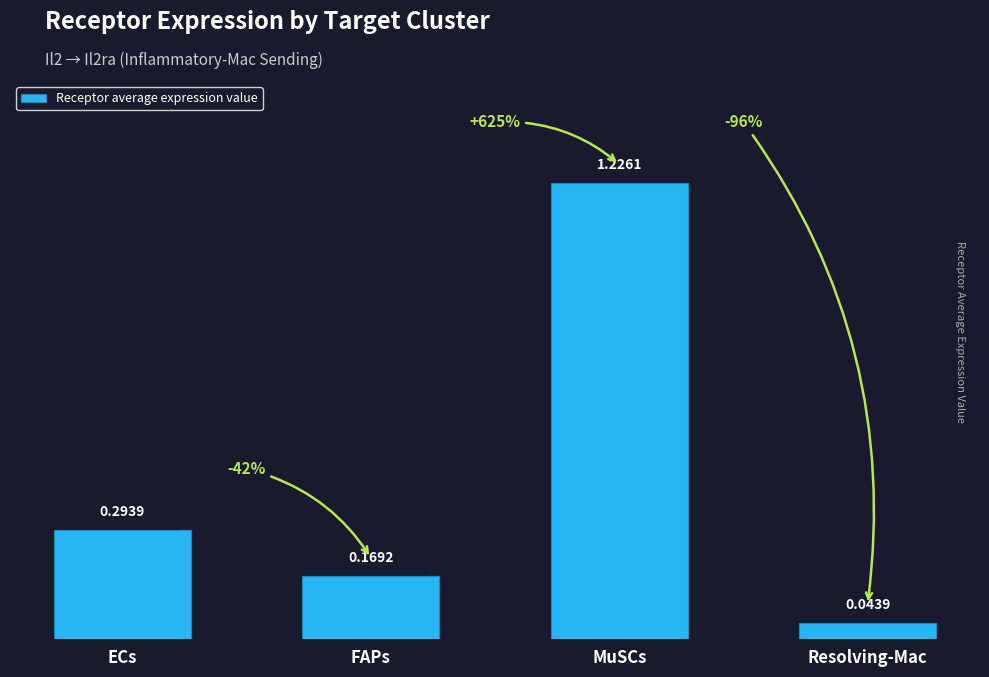

What is the sum of all values?

1.7